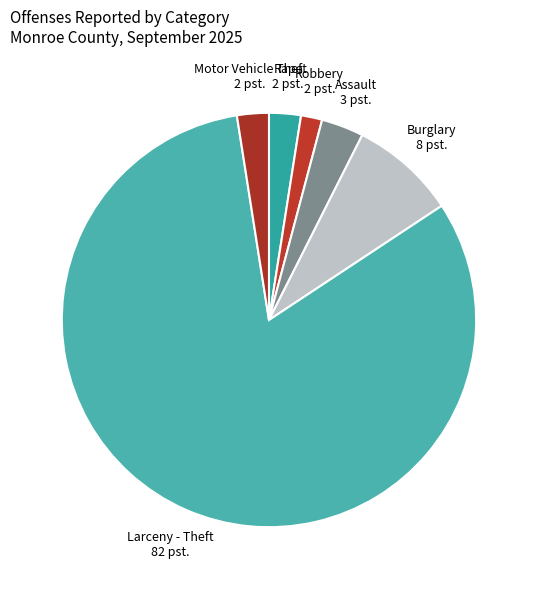

Is there any slice that represents more than half of the pie?

Yes